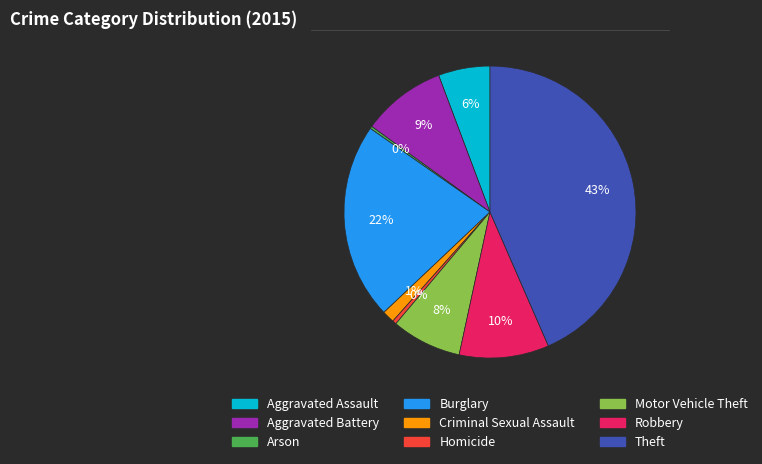

To the nearest percent, what portion does Burglary represent?

22%